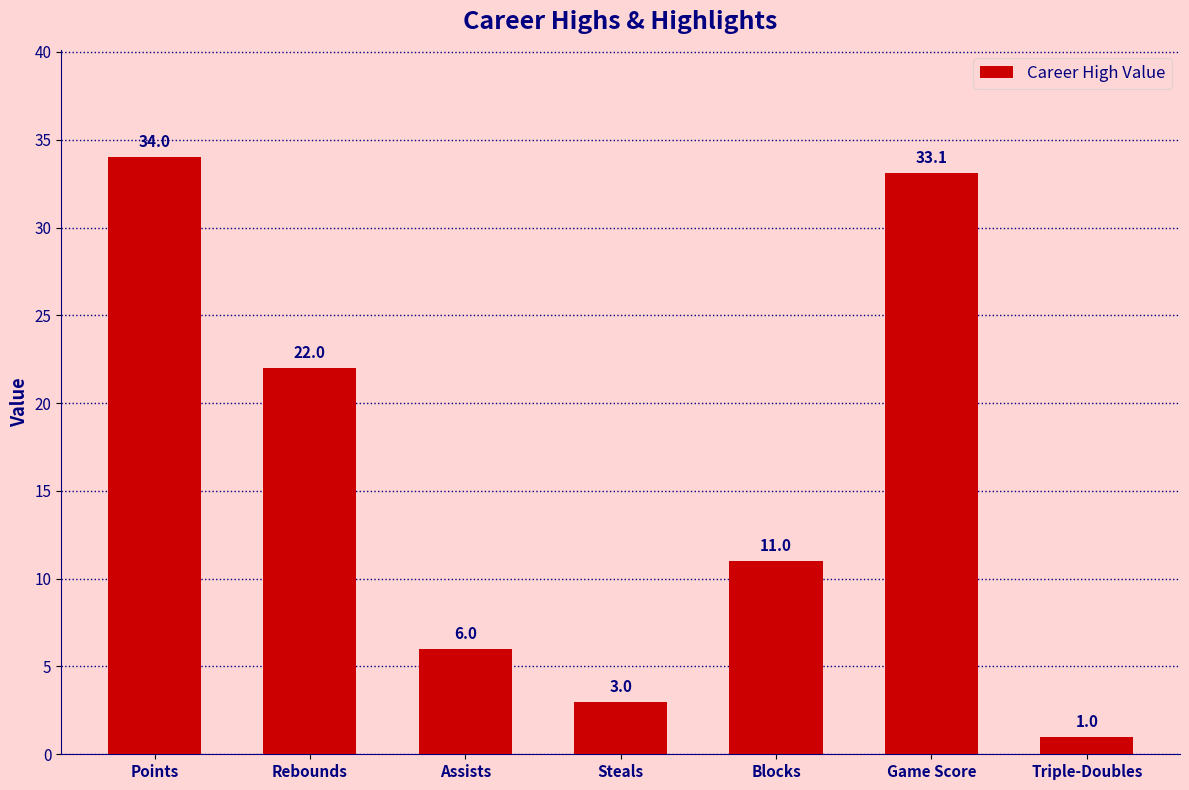

The value at Points is 12.0. True or false?

False